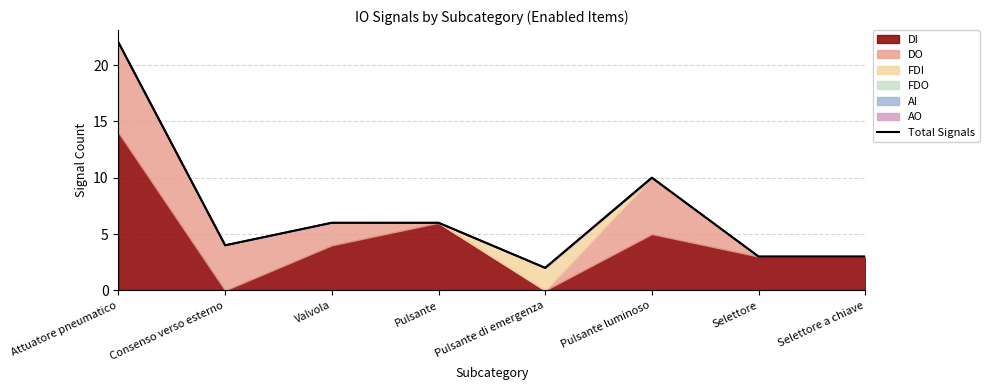

Reading left to right, list all the values displayed in this chart.

Attuatore pneumatico=22	Consenso verso esterno=4	Valvola=6	Pulsante=6	Pulsante di emergenza=2	Pulsante luminoso=10	Selettore=3	Selettore a chiave=3